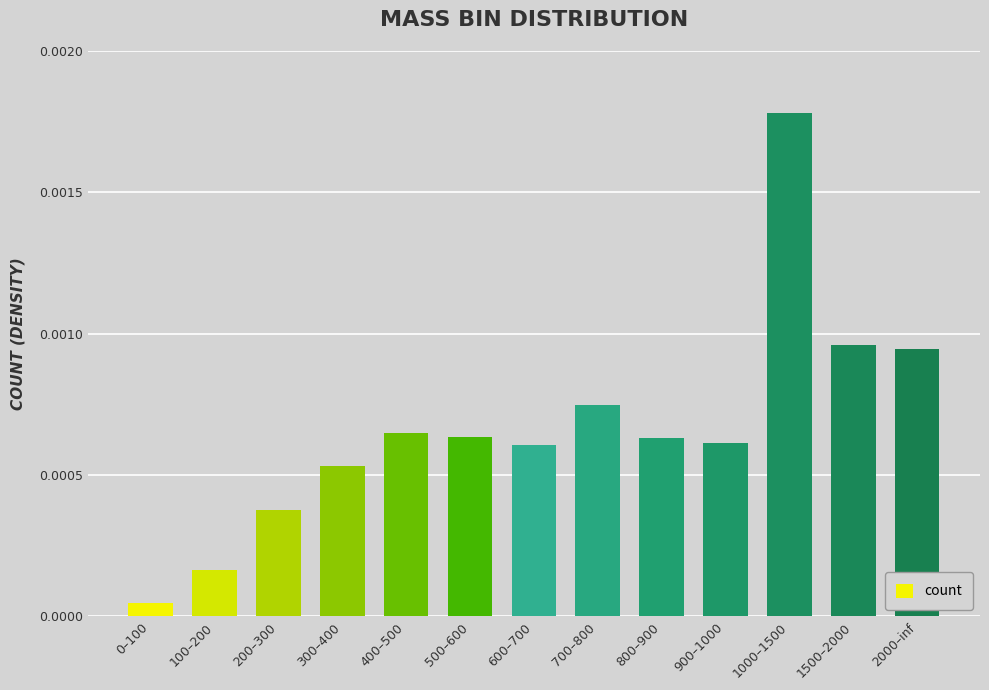

What is the label of the 4th bar from the left?

300–400